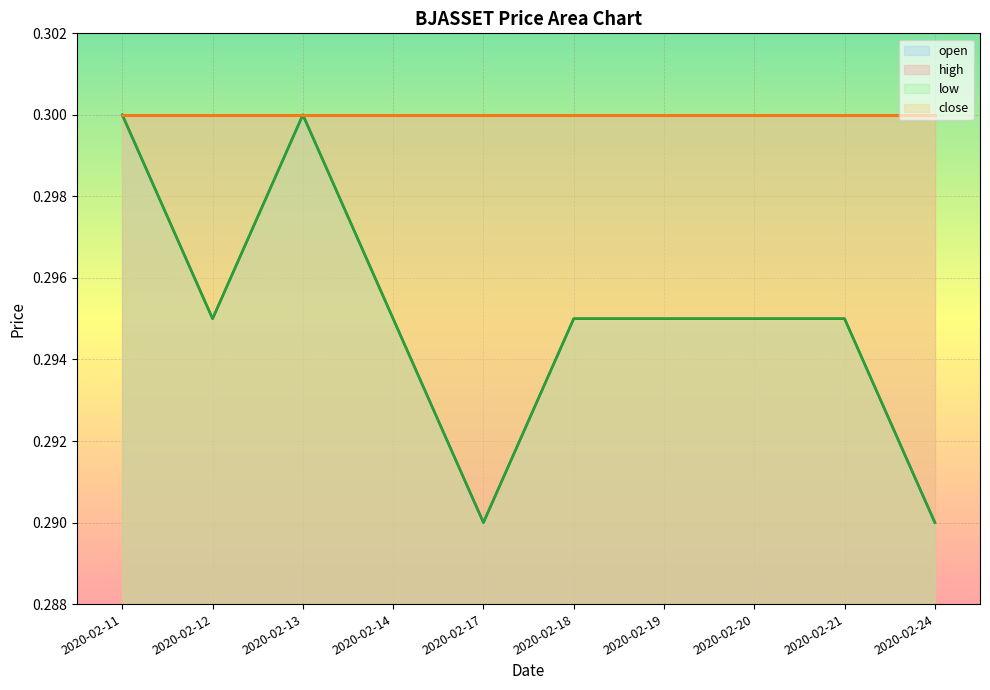

Does the chart display data point markers on the line(s)?

No